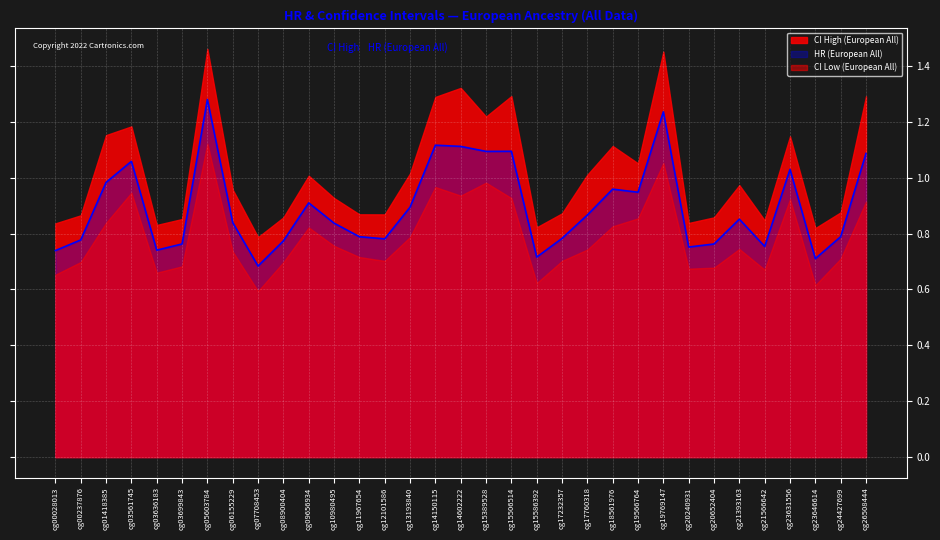

In HR (European All), how many points are lower than both neighbors (excluding endpoints)?

9